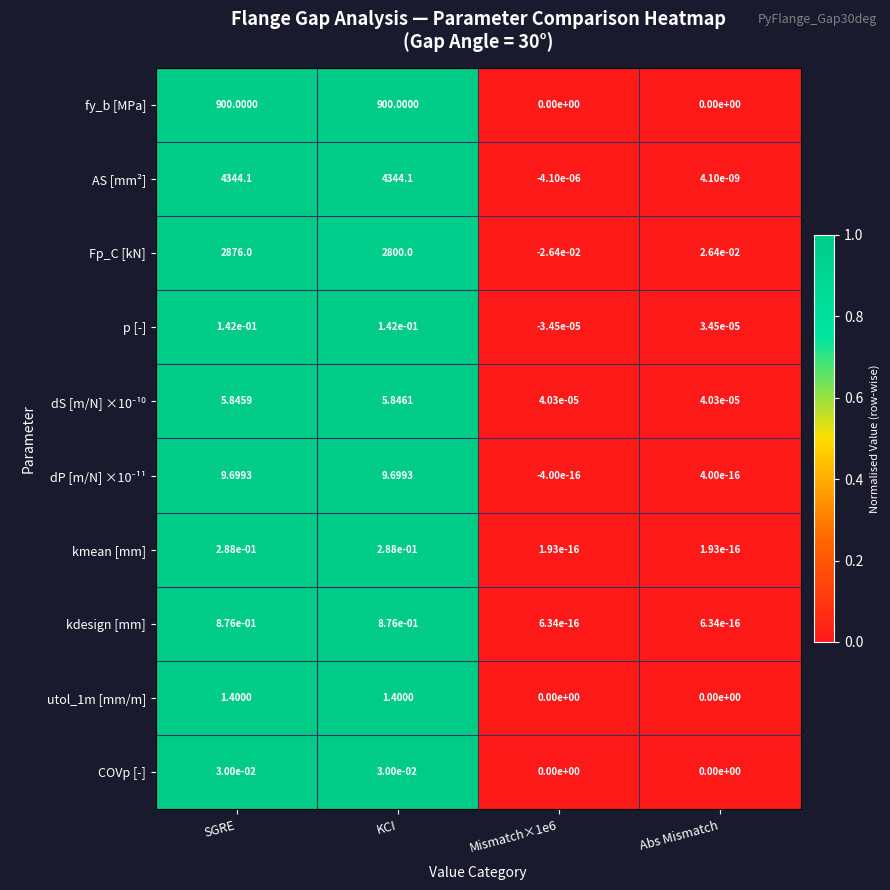

At which label is Fp_C [kN] closest to 1437?

KCI